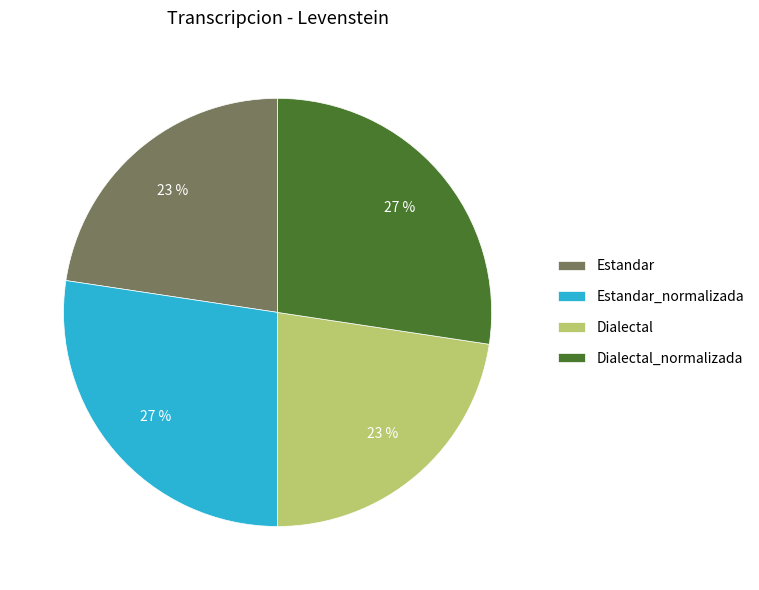

How many segments does this pie chart have?

4